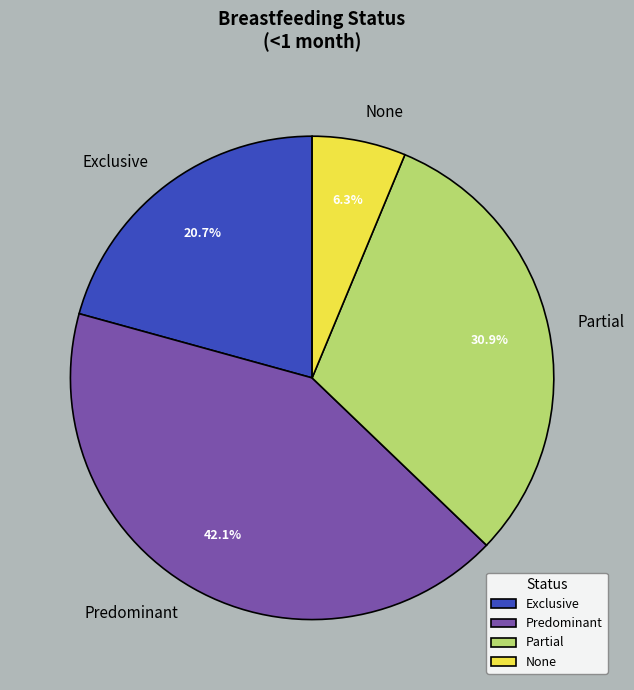

Rank the categories by value from highest to lowest.

Predominant, Partial, Exclusive, None